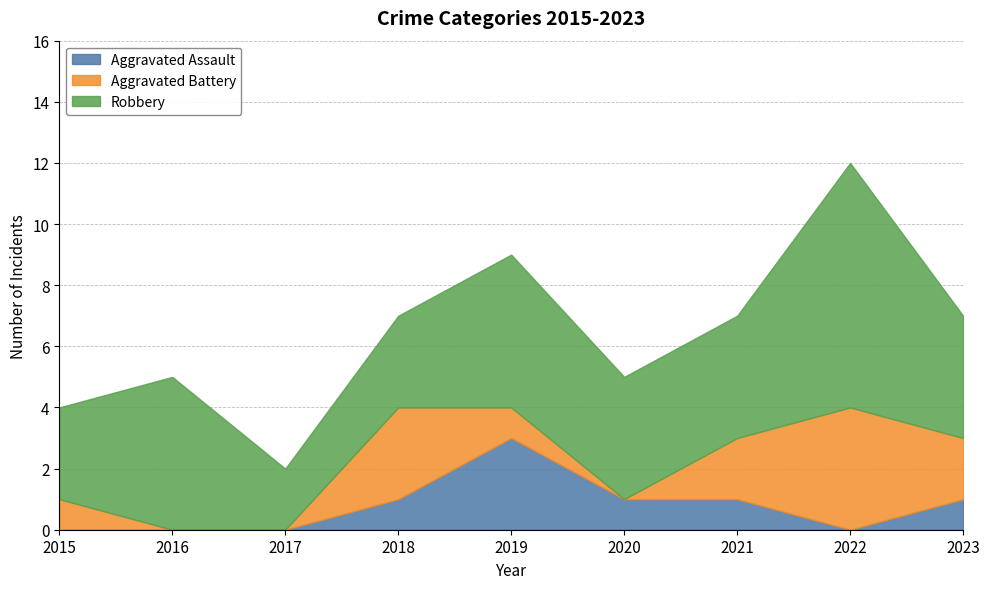

True or false: Aggravated Assault and Robbery intersect in this chart.

False